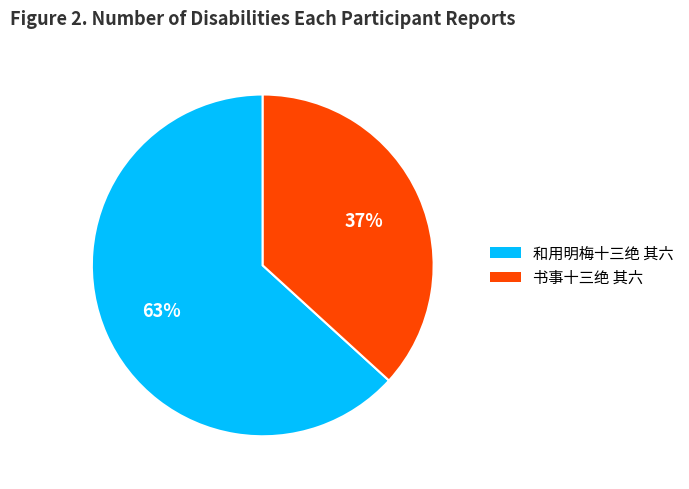

What percentage is the 书事十三绝 其六 slice, to the nearest percent?

37%